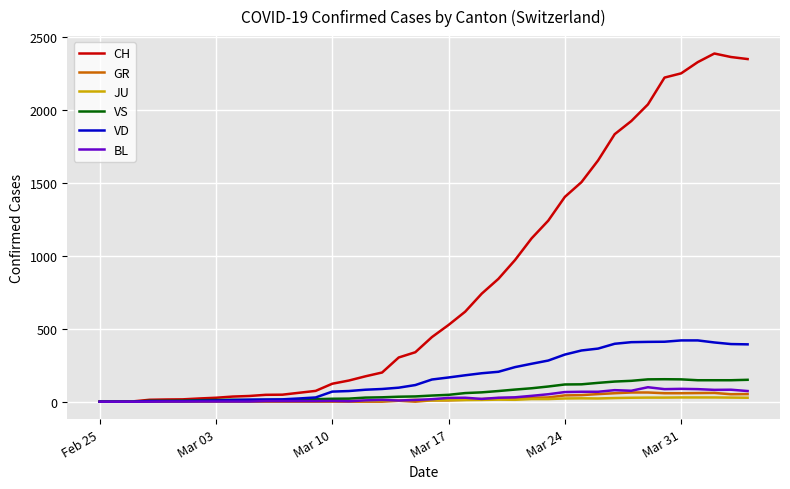

Which series has the widest spread of values?

CH